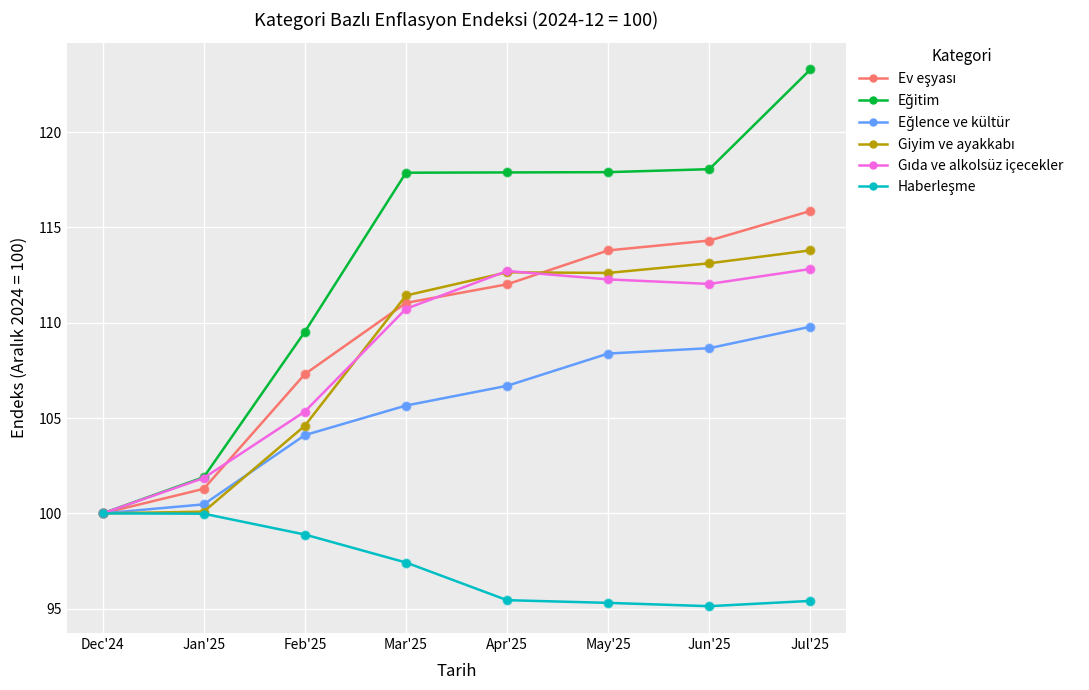

At which category is the sum across all series the highest?

Jul'25